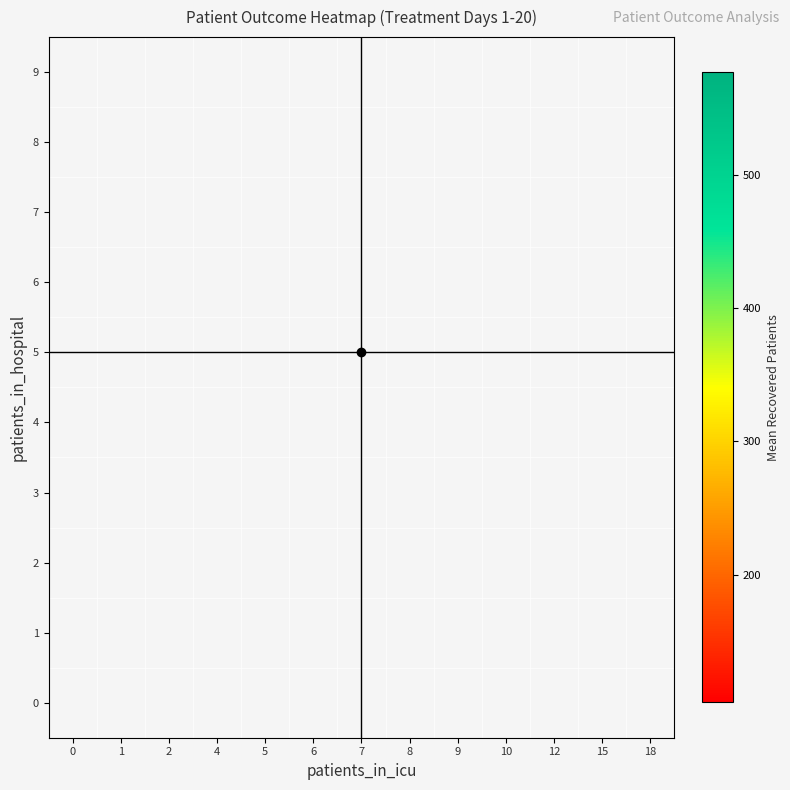

Rank the series by their maximum value, from lowest to highest.

0, 1, 2, 3, 4, 5, 6, 7, 8, 9